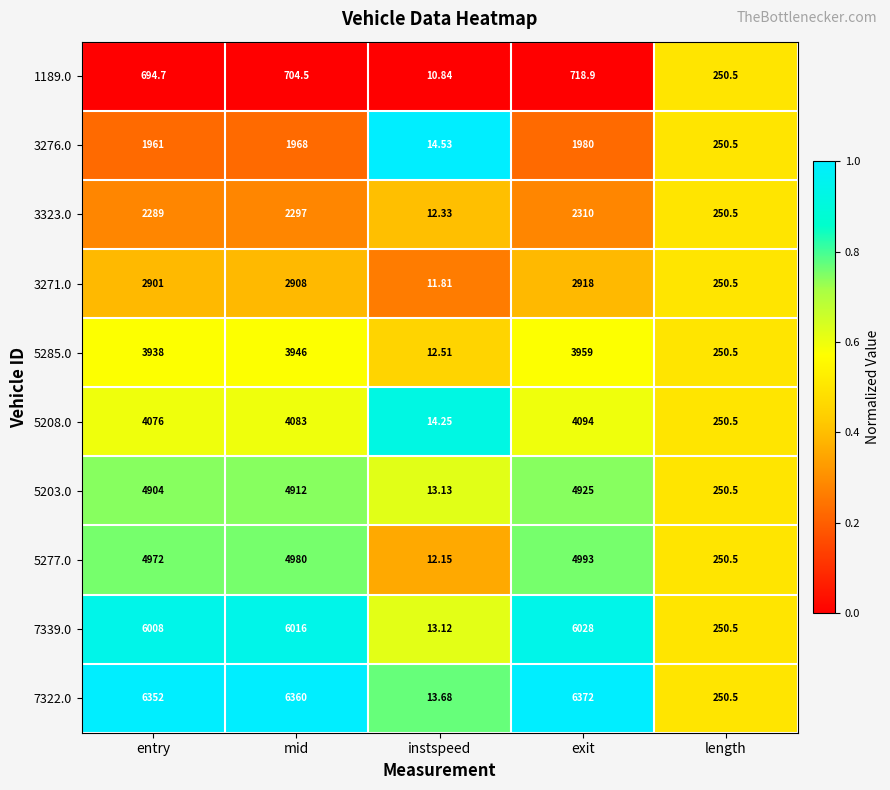

What is the maximum value shown in the chart?

6372.0